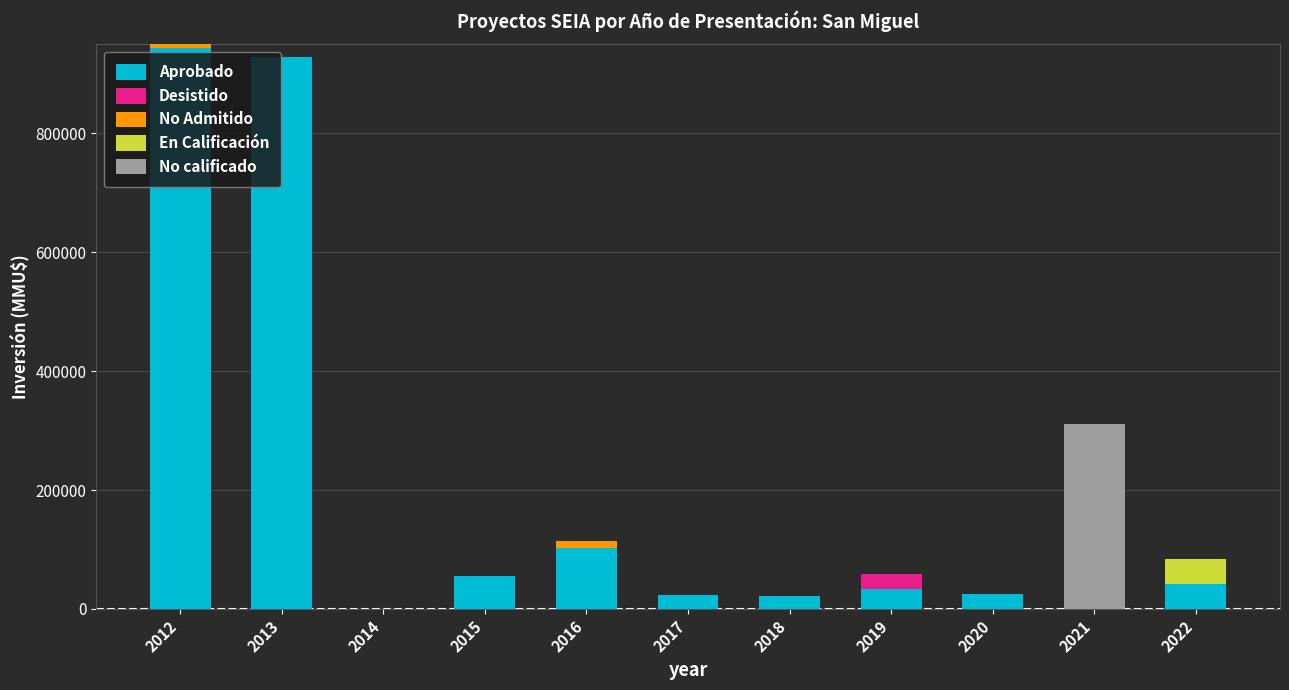

What is the maximum value for Aprobado?

943800